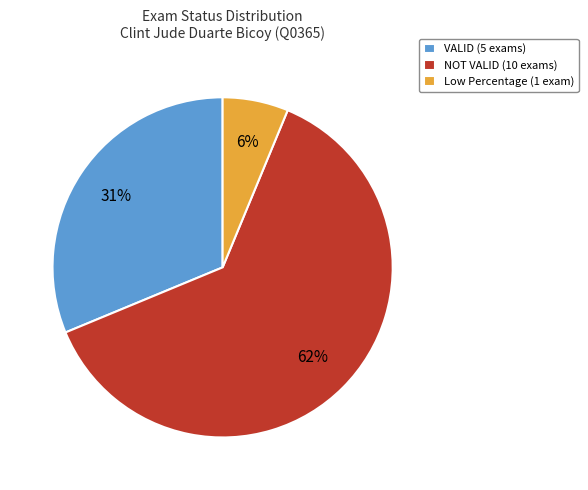

Approximately how many times larger is the value at VALID (5 exams) compared to NOT VALID (10 exams)?

0.5